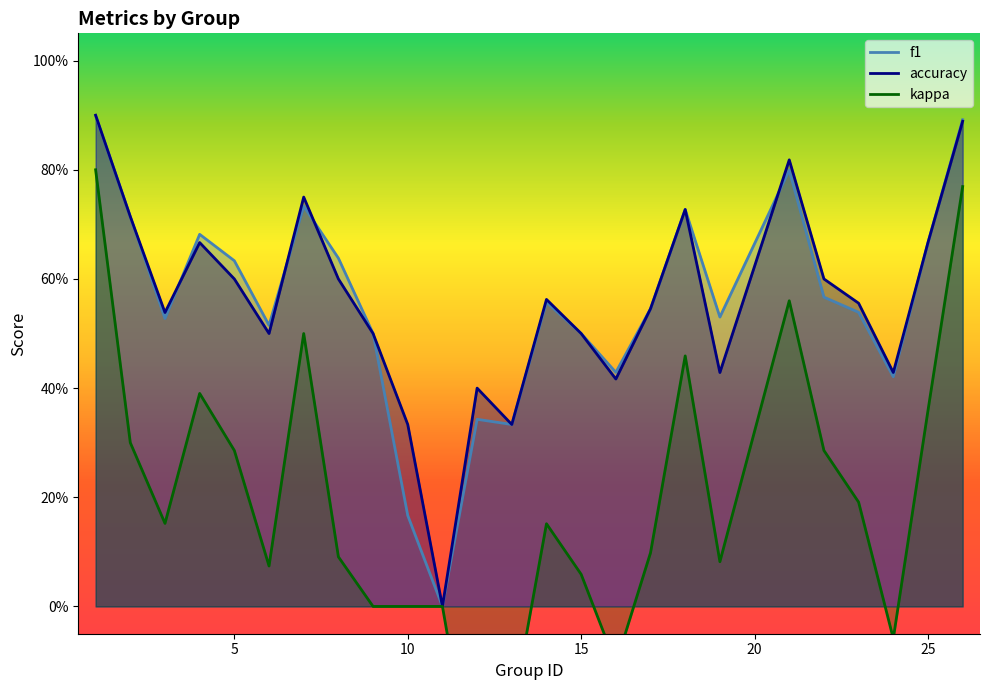

True or false: kappa and accuracy cross at least once.

False